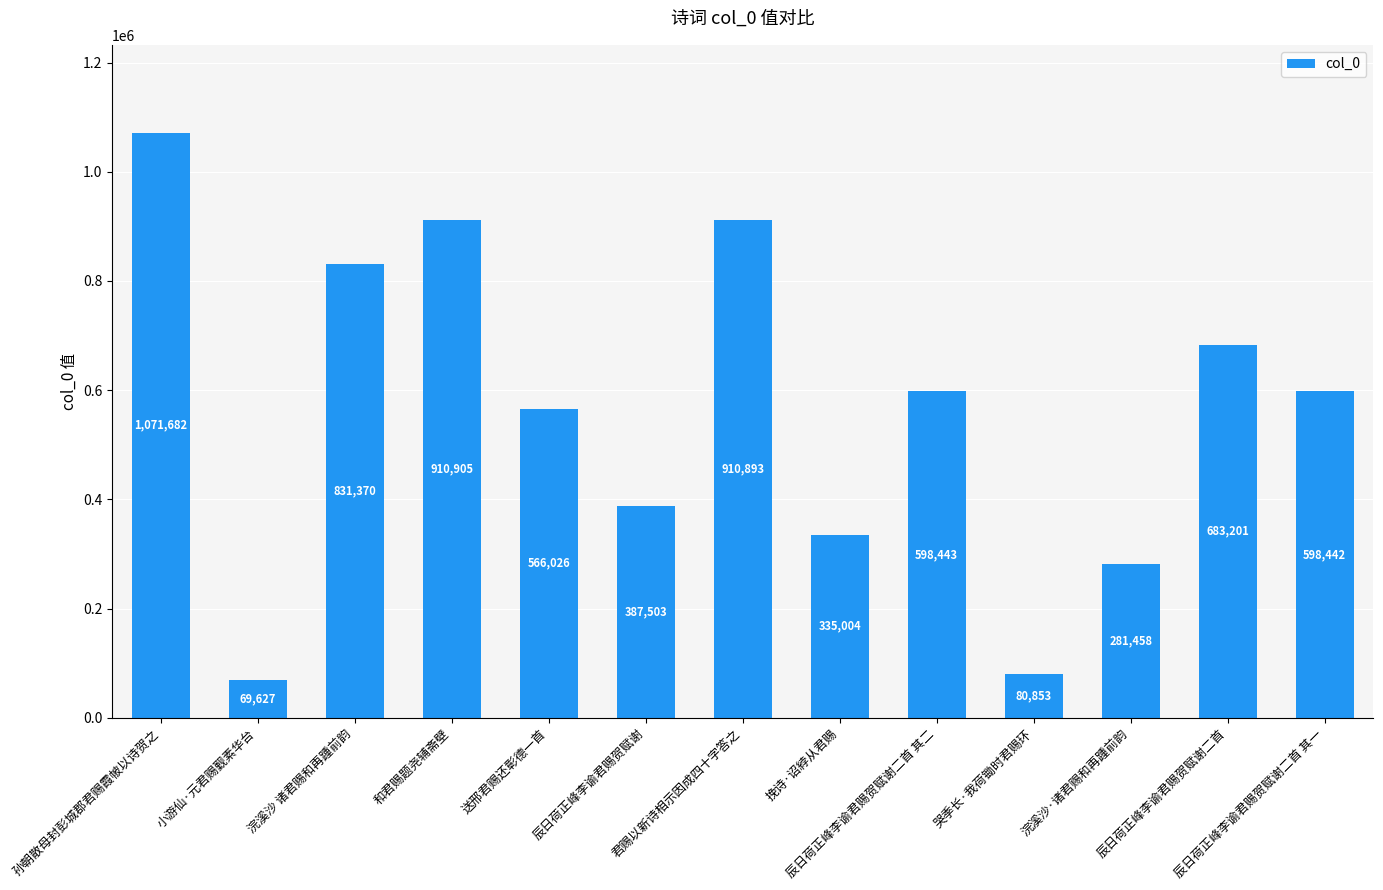

List the labels in order of value, smallest first.

小游仙·元君赐觐素华台, 哭季长·我荷锄时君赐环, 浣溪沙·诸君赐和再踵前韵, 挽诗·诏綍从君赐, 辰日荷正峰李谕君赐贺赋谢, 送邢君赐还彰德一首, 辰日荷正峰李谕君赐贺赋谢二首 其一, 辰日荷正峰李谕君赐贺赋谢二首 其二, 辰日荷正峰李谕君赐贺赋谢二首, 浣溪沙 诸君赐和再踵前韵, 君赐以新诗相示因成四十字答之, 和君赐题尧辅斋壁, 孙朝散母封彭城郡君赐霞帔以诗贺之